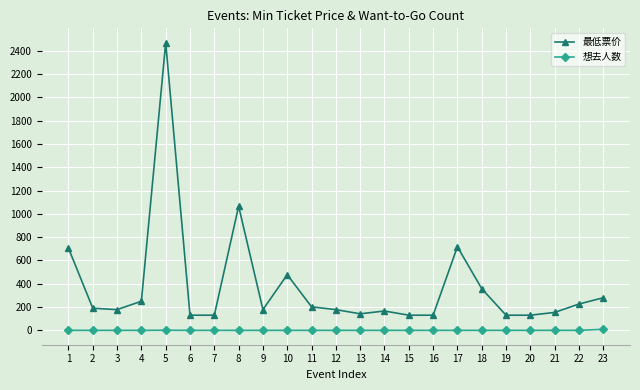

What is the difference between the 最低票价 values at 21 and 7?

24